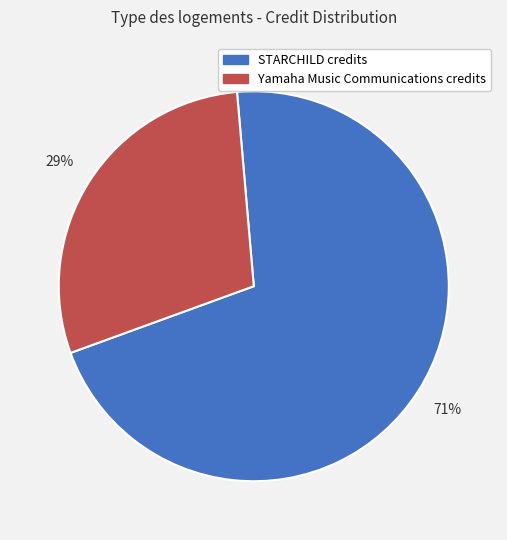

Do STARCHILD credits and Yamaha Music Communications credits together represent more than half of the pie?

Yes